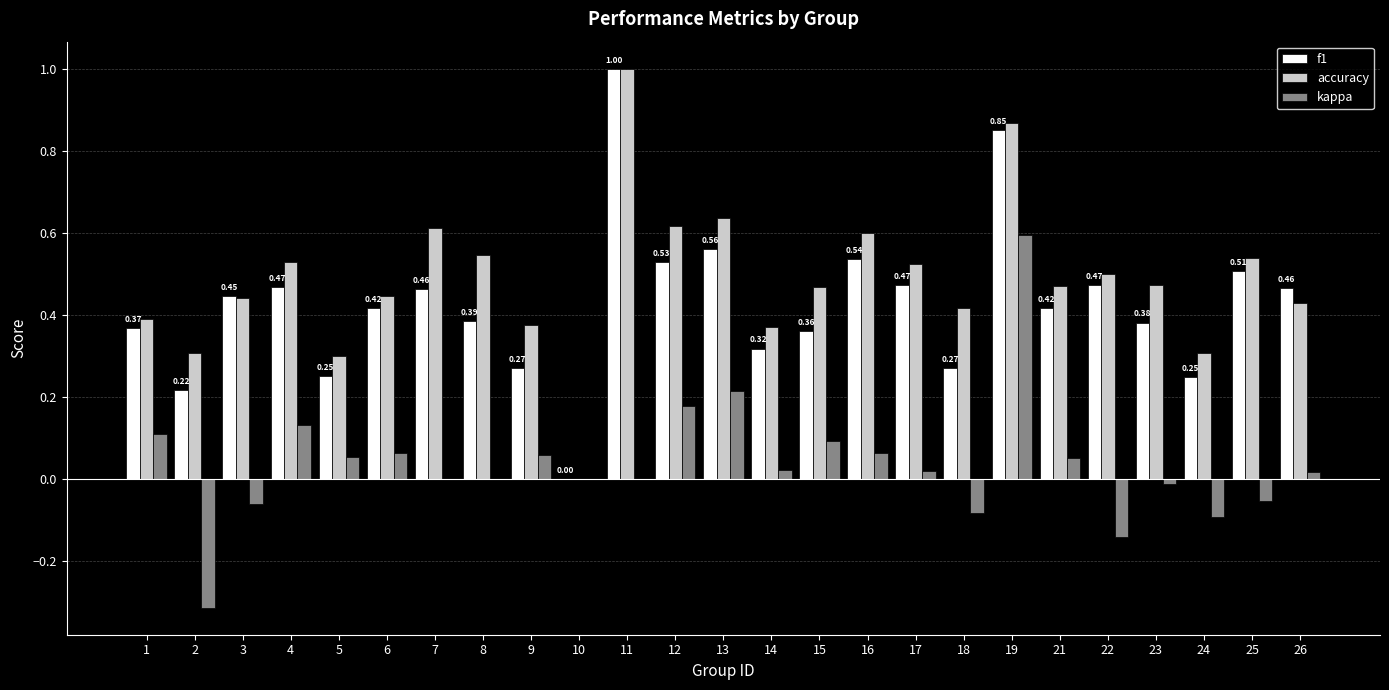

How many data points in f1 are above 0?

24